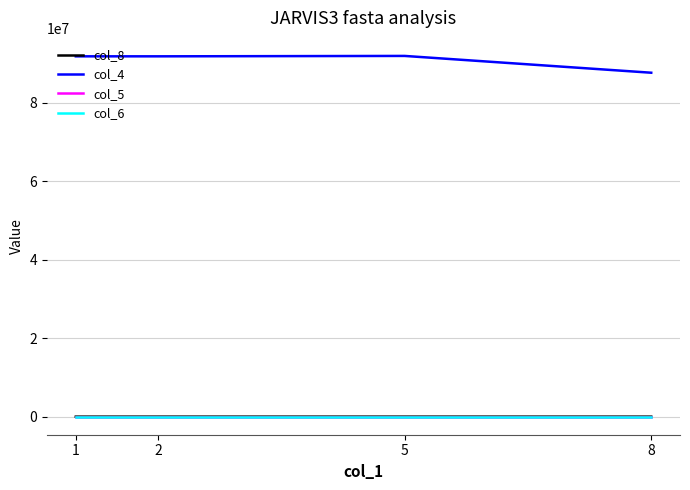

Count the number of data series in this chart.

4